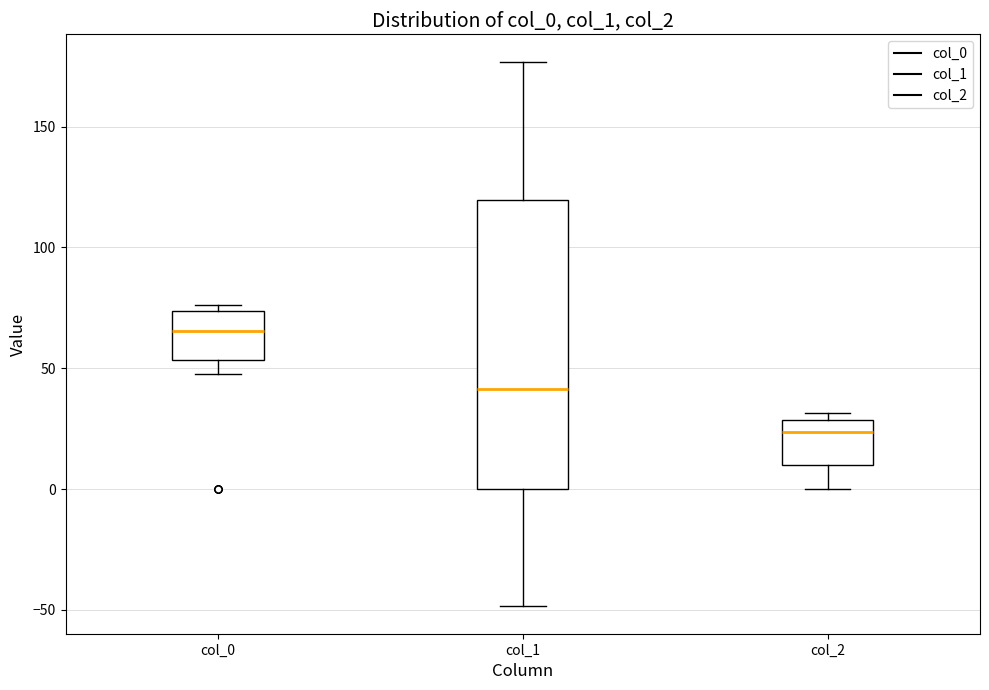

Where is the upper edge of the box for col_0 on the y-axis? The values are not printed on the chart, so give them approximately, as read against the axis.

75